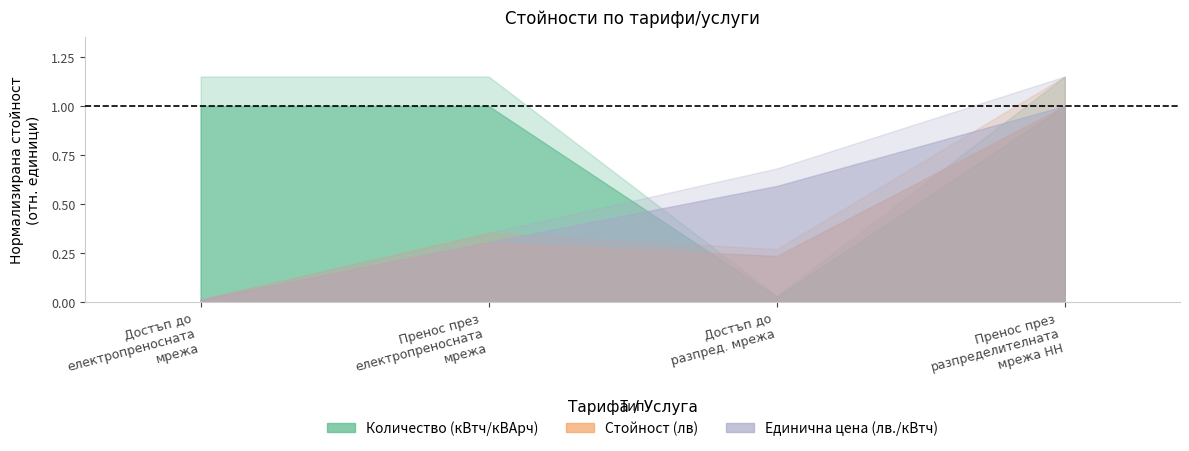

At which category does Количество (кВтч/кВАрч) reach its first local valley?

Достъп до
разпред. мрежа